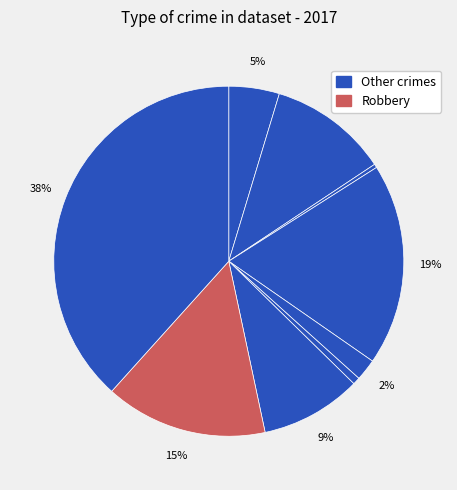

To the nearest percent, what is the average slice percentage?

11%